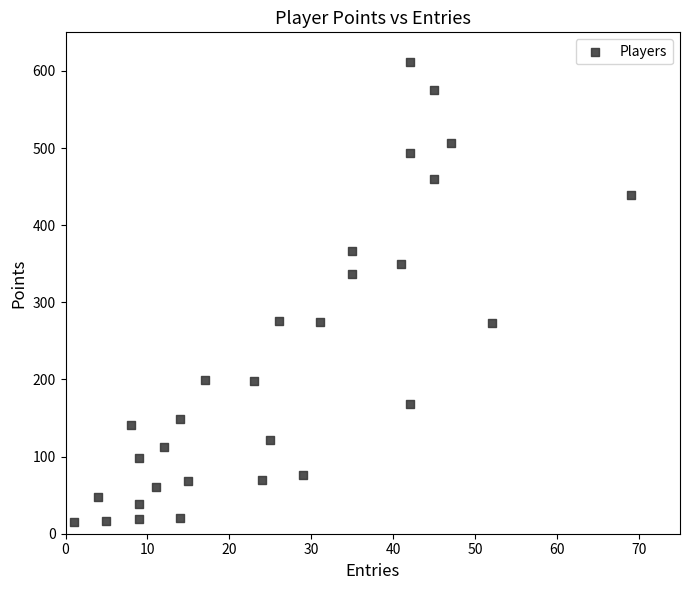

What Y value in the scatter plot is closest to 313?

337